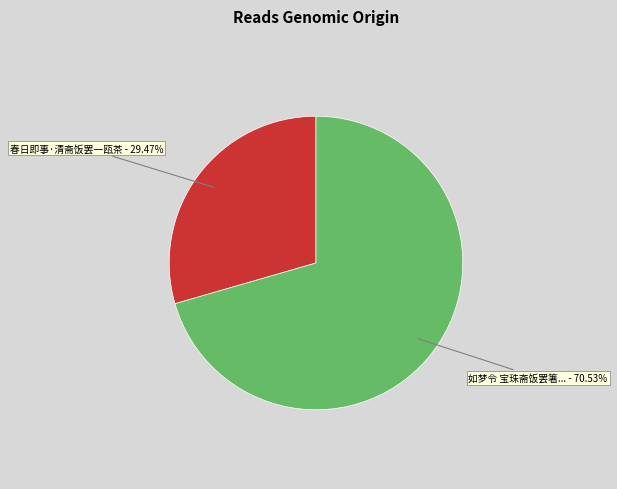

Does any single category account for the majority?

Yes